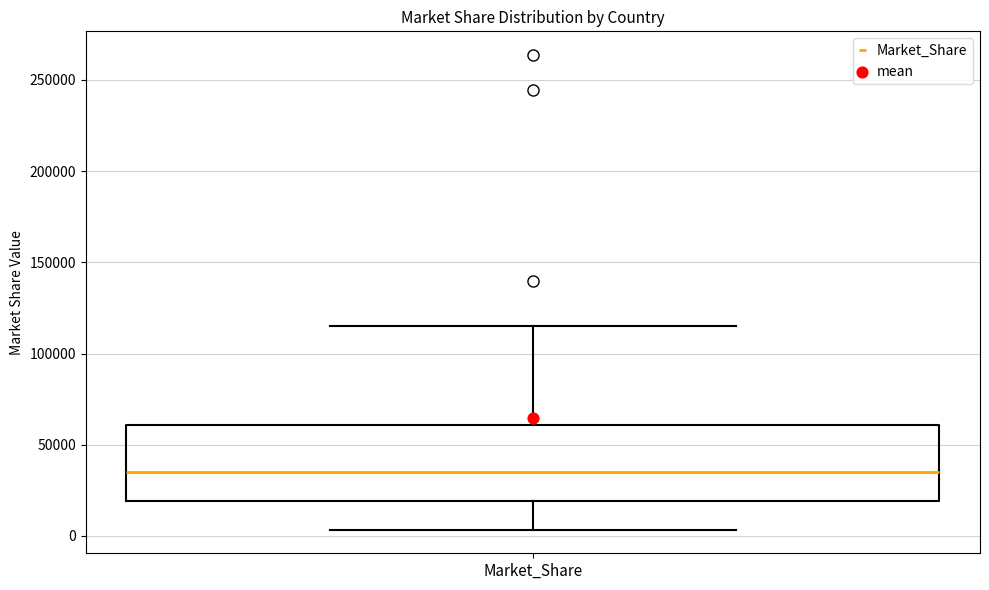

Where does the median line of the box for Market_Share sit on the y-axis? The values are not printed on the chart, so give them approximately, as read against the axis.

35000